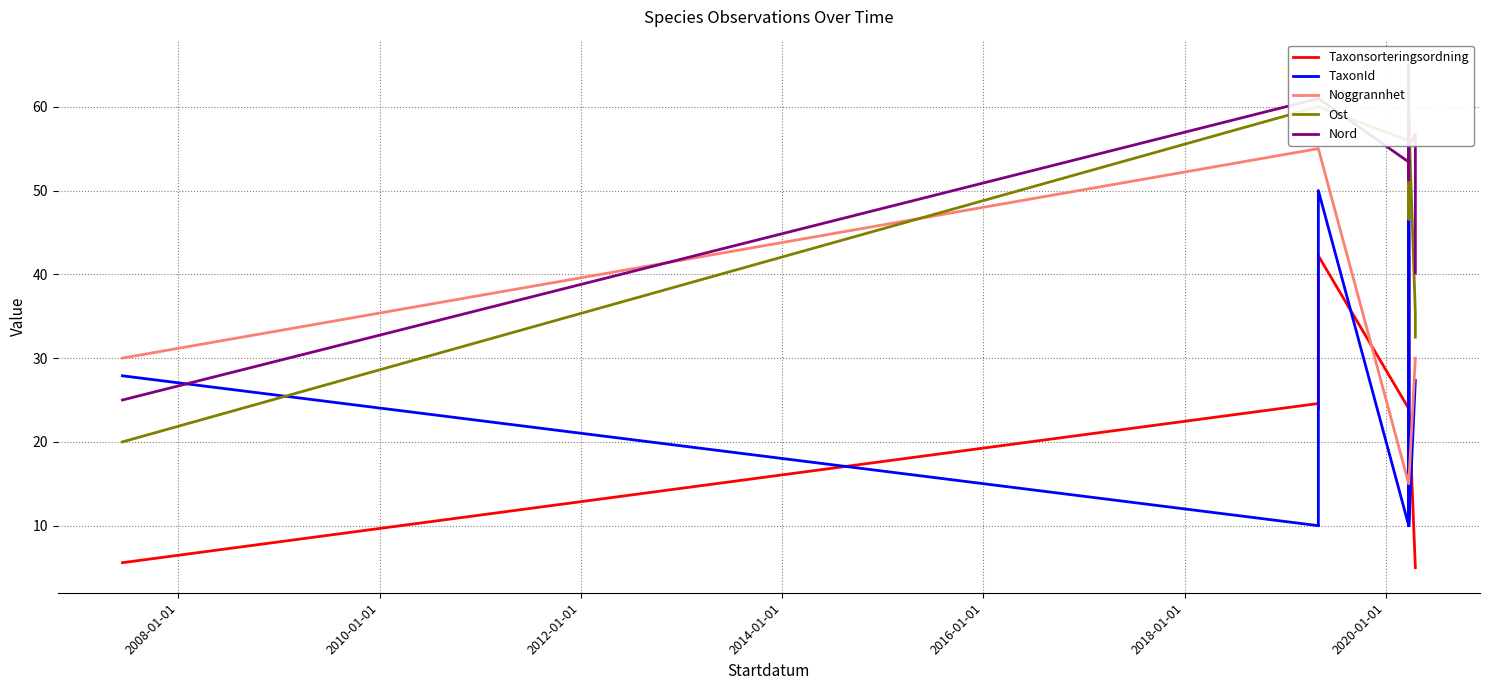

The Taxonsorteringsordning series shows 27.3 at 2012-01-01. True or false?

False